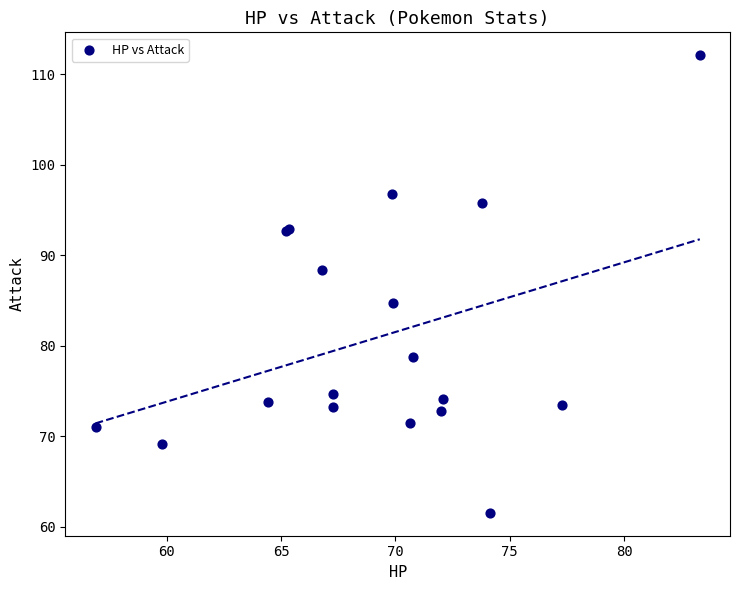

What Y value in the scatter plot is closest to 86?

84.8